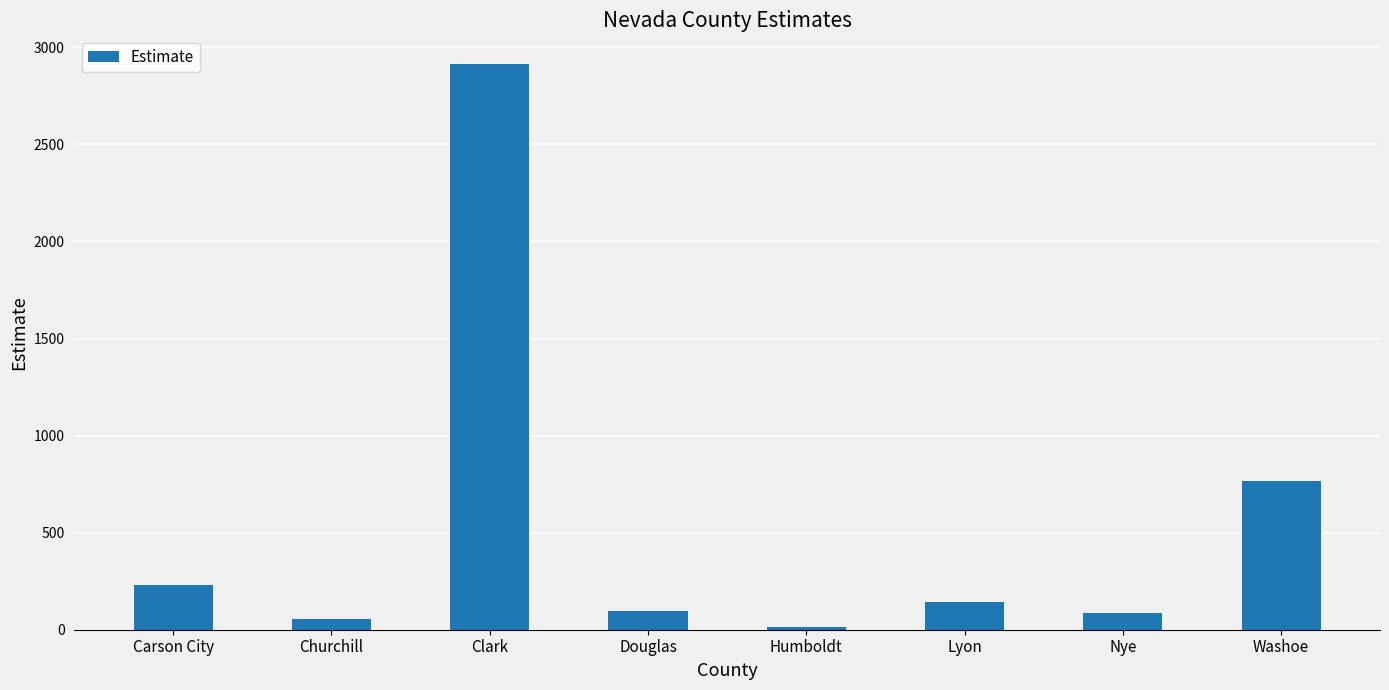

What is the average value?

539